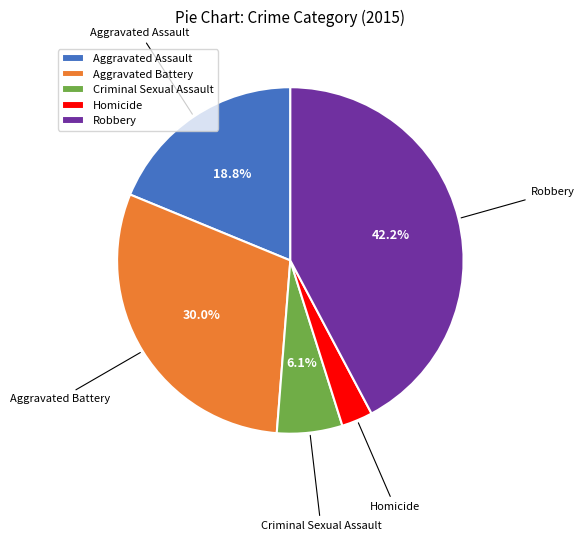

To the nearest percent, what portion does Homicide represent?

3%